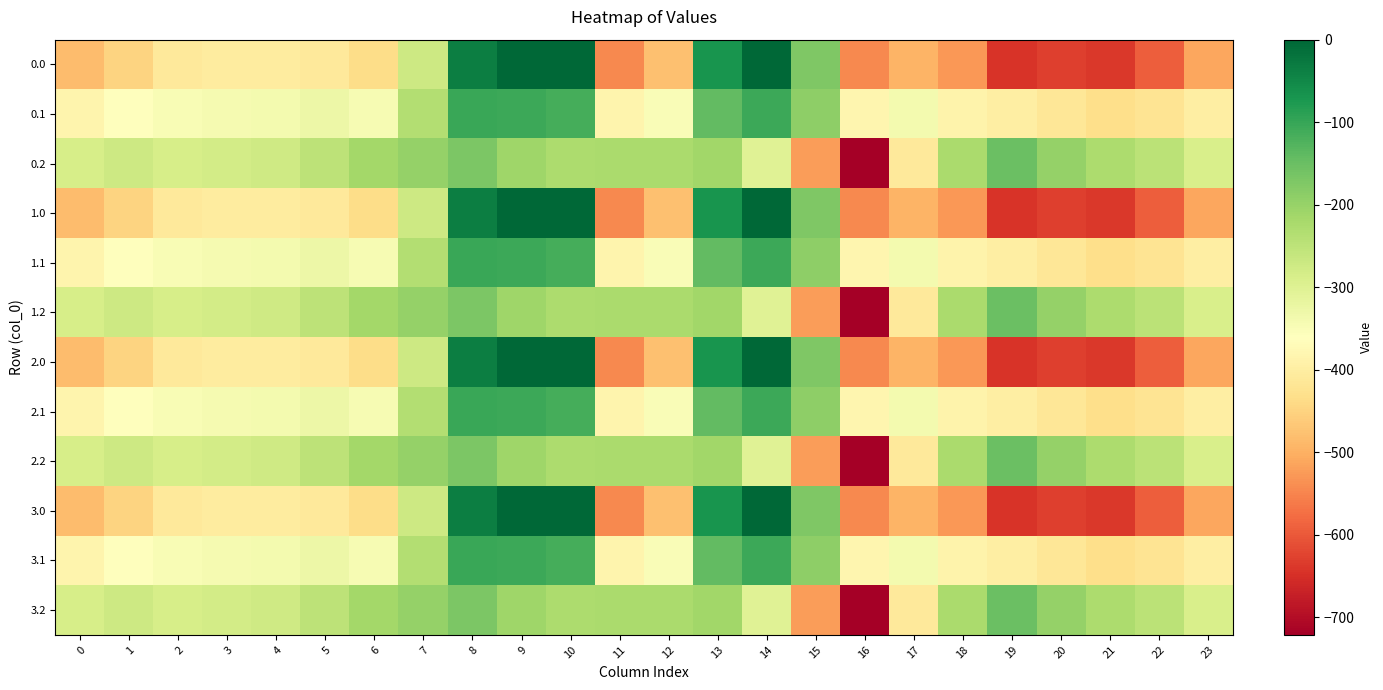

What is the difference between the highest and lowest values at 2?

124.8